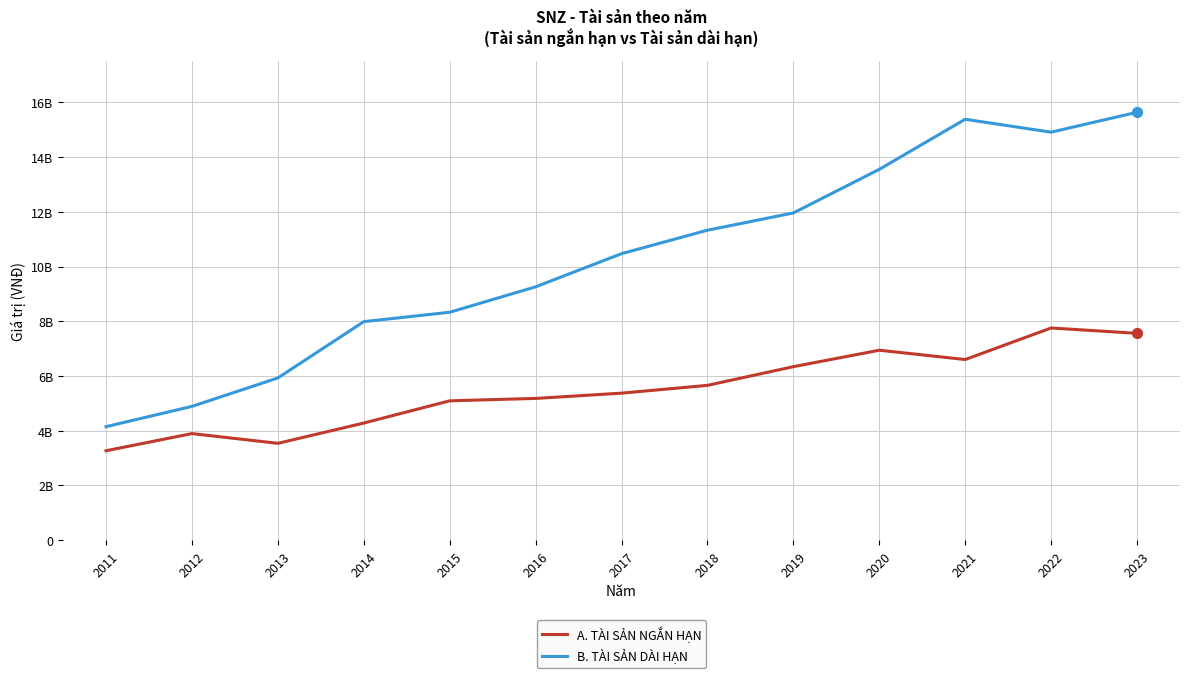

At which category is the sum across all series the highest?

2023